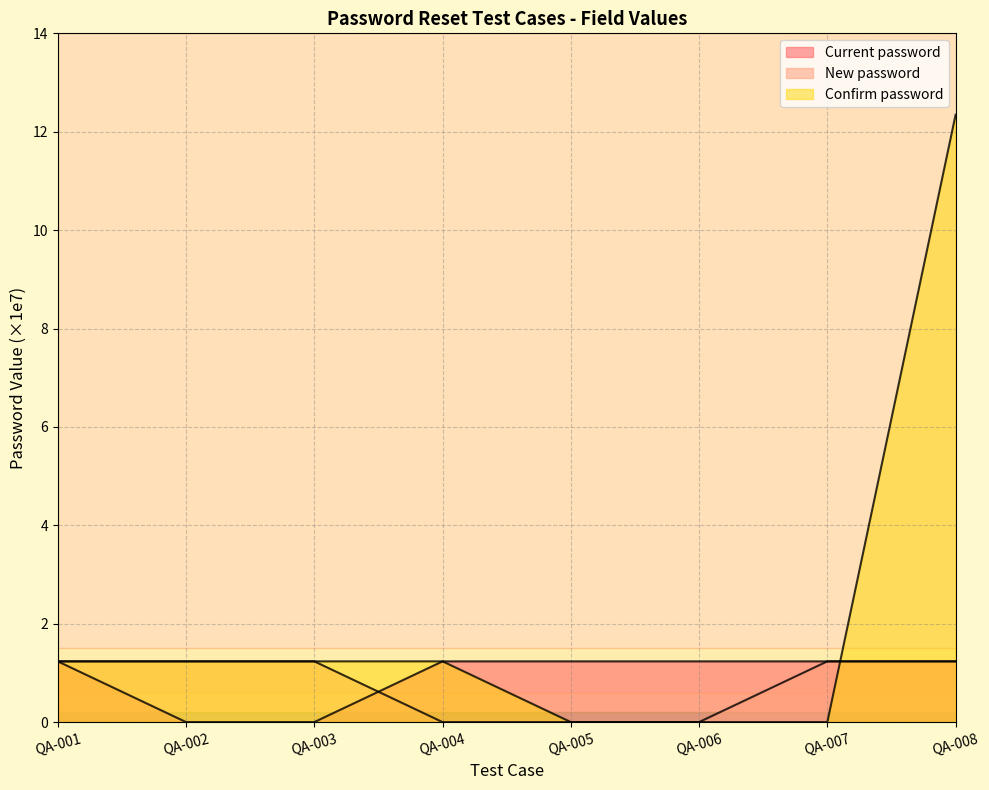

True or false: Confirm password has a value of 5.7 at QA-007.

False